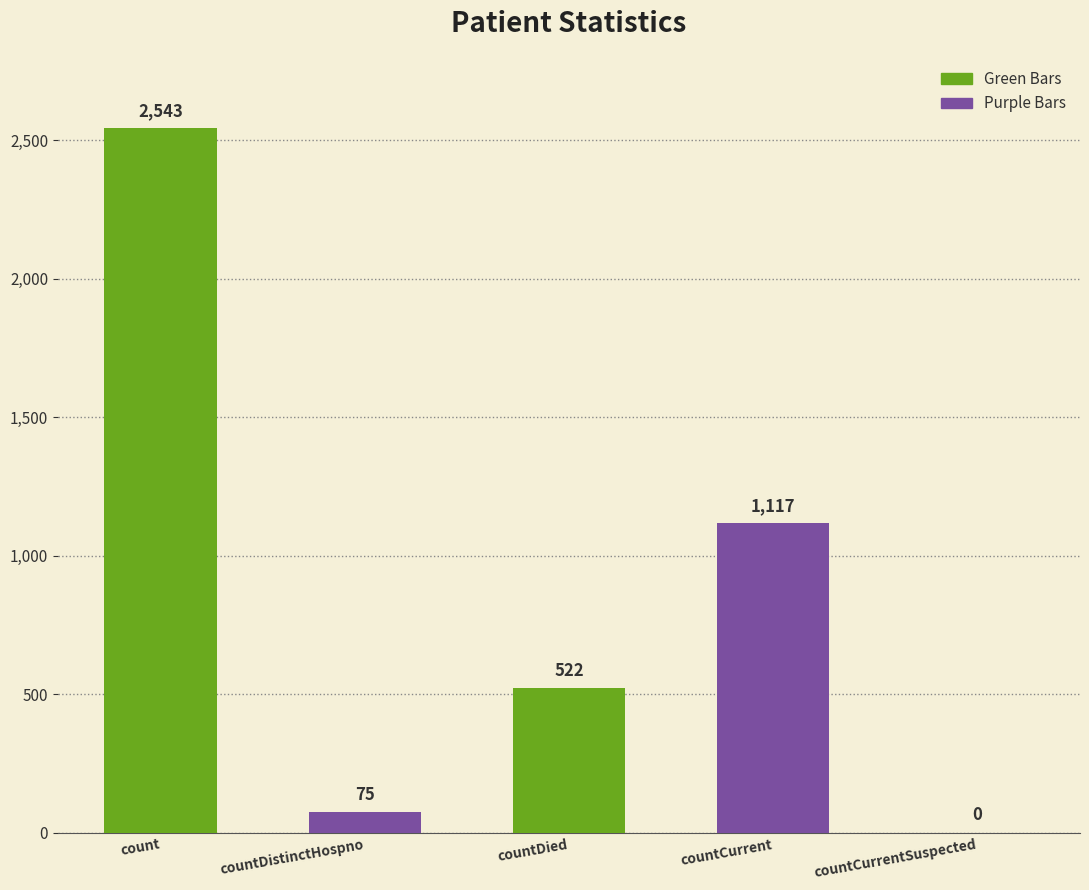

At which label does the data first exceed 522?

count